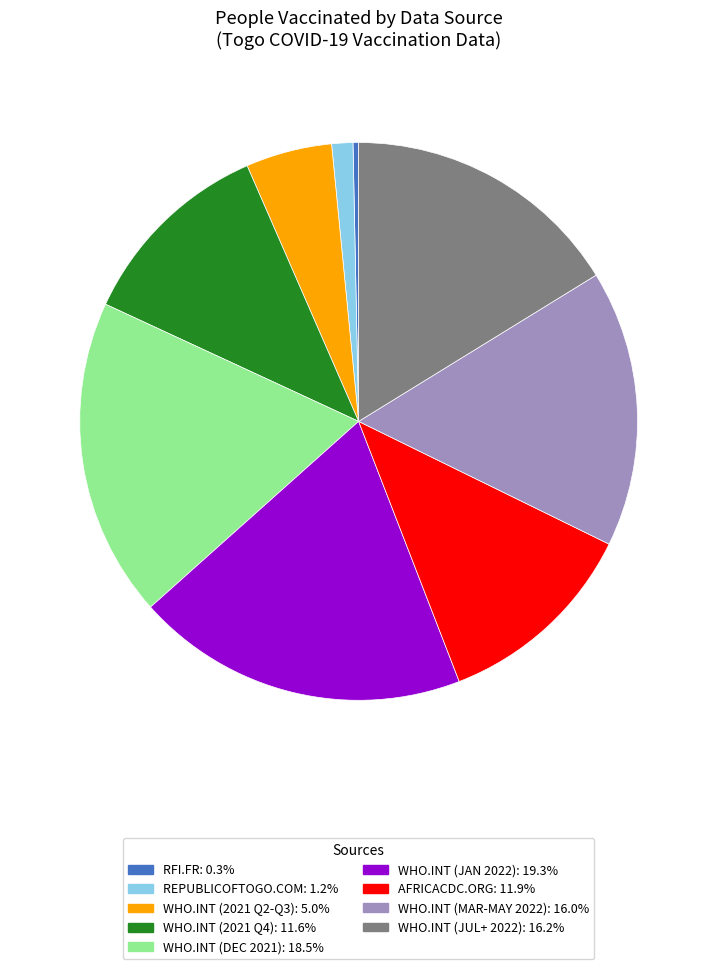

Is there a majority slice in this chart?

No